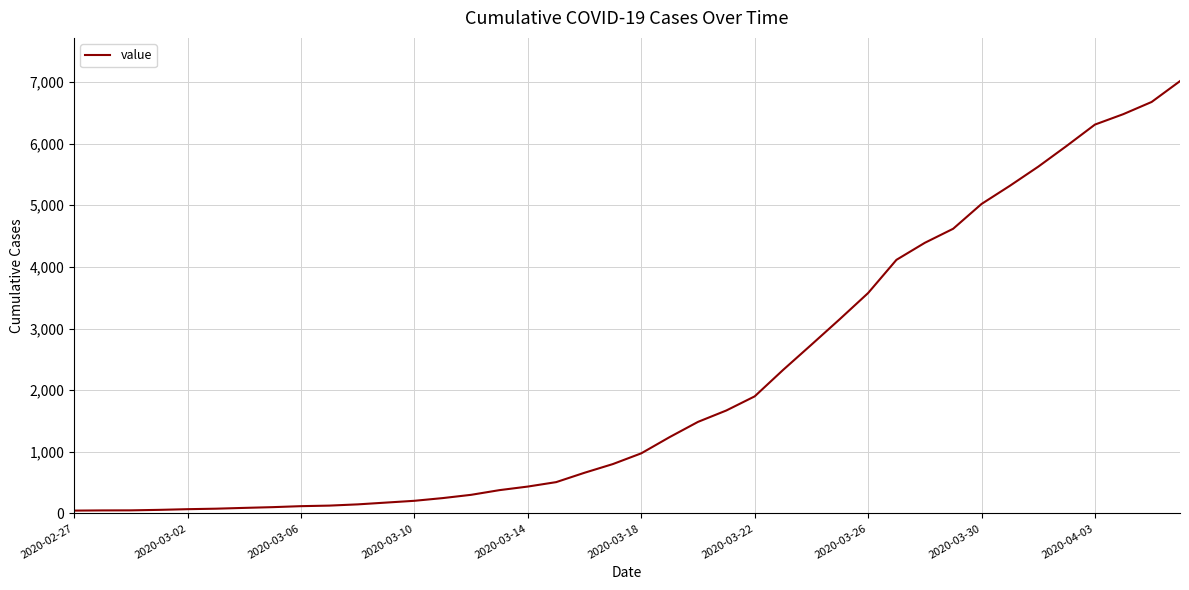

What is the maximum value shown in the chart?

7013